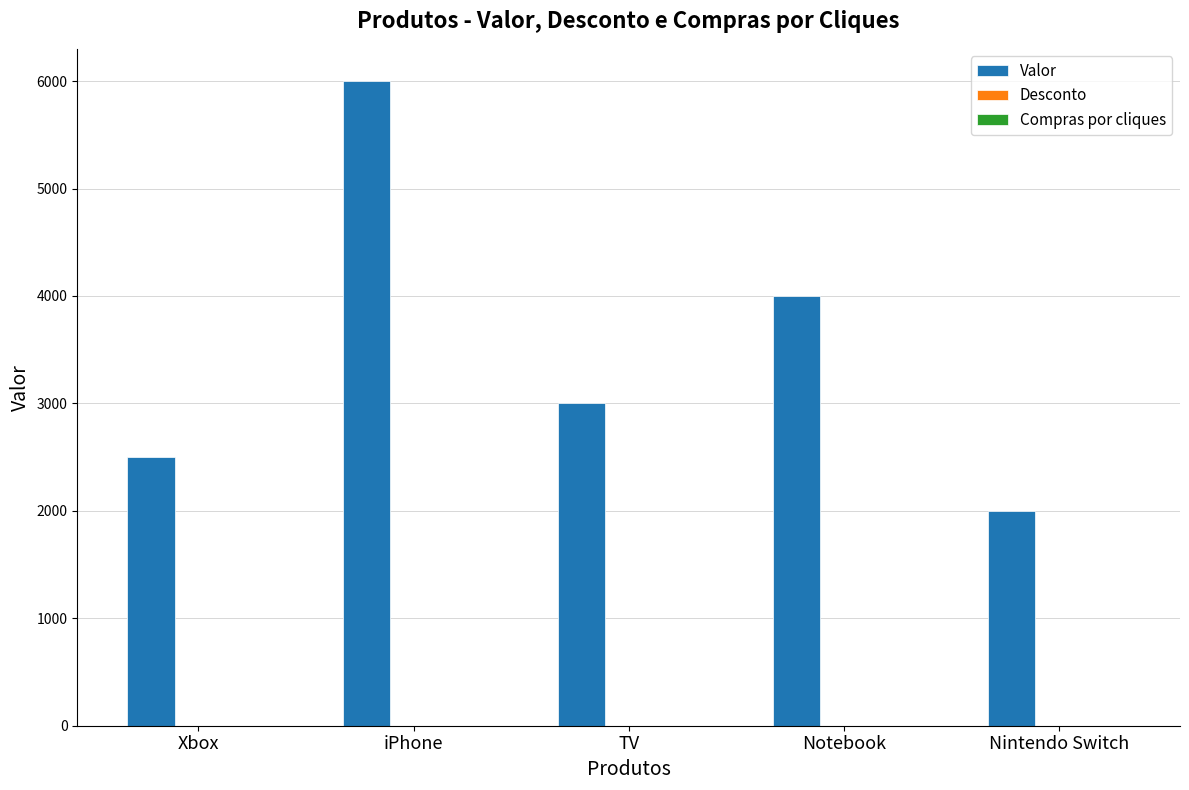

Which category has the highest value in the Valor series?

iPhone